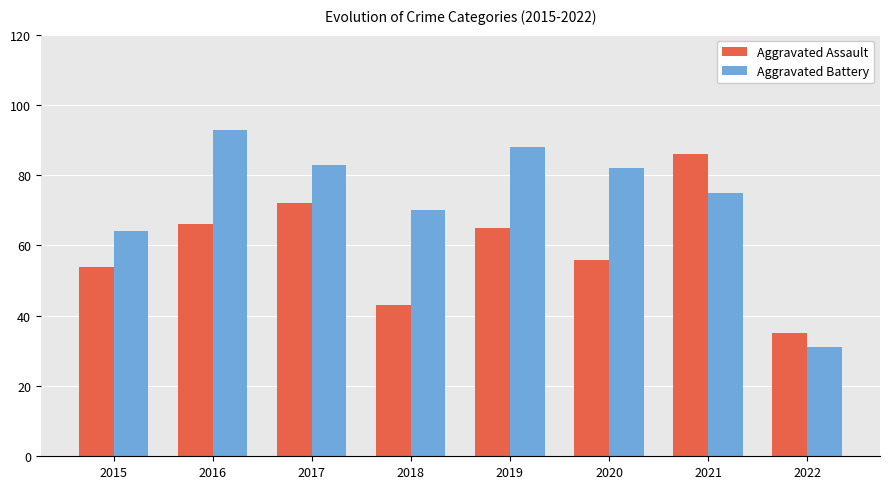

At which label does Aggravated Battery reach its peak?

2016